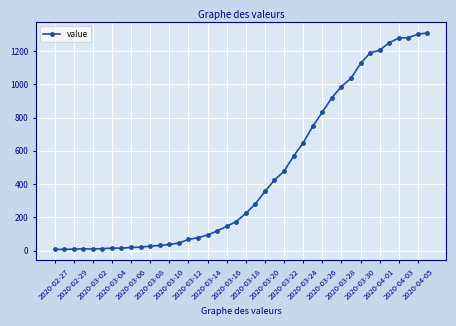

What is the sum of all values?

18380